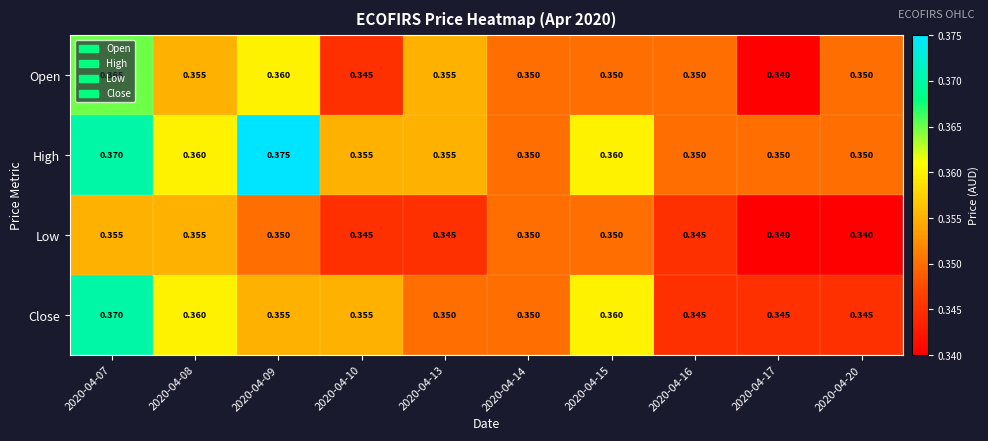

Is the value of Close at 2020-04-08 greater than the value of Open at 2020-04-17?

Yes